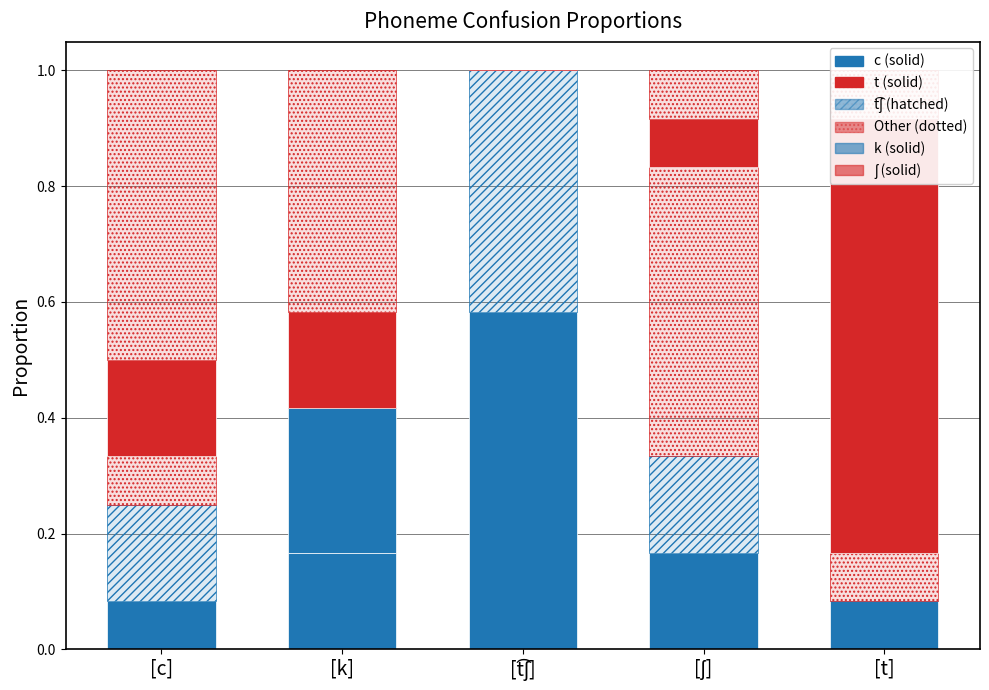

What are all the series names shown in the legend?

c, k, t͡ʃ, ʃ, t, Other